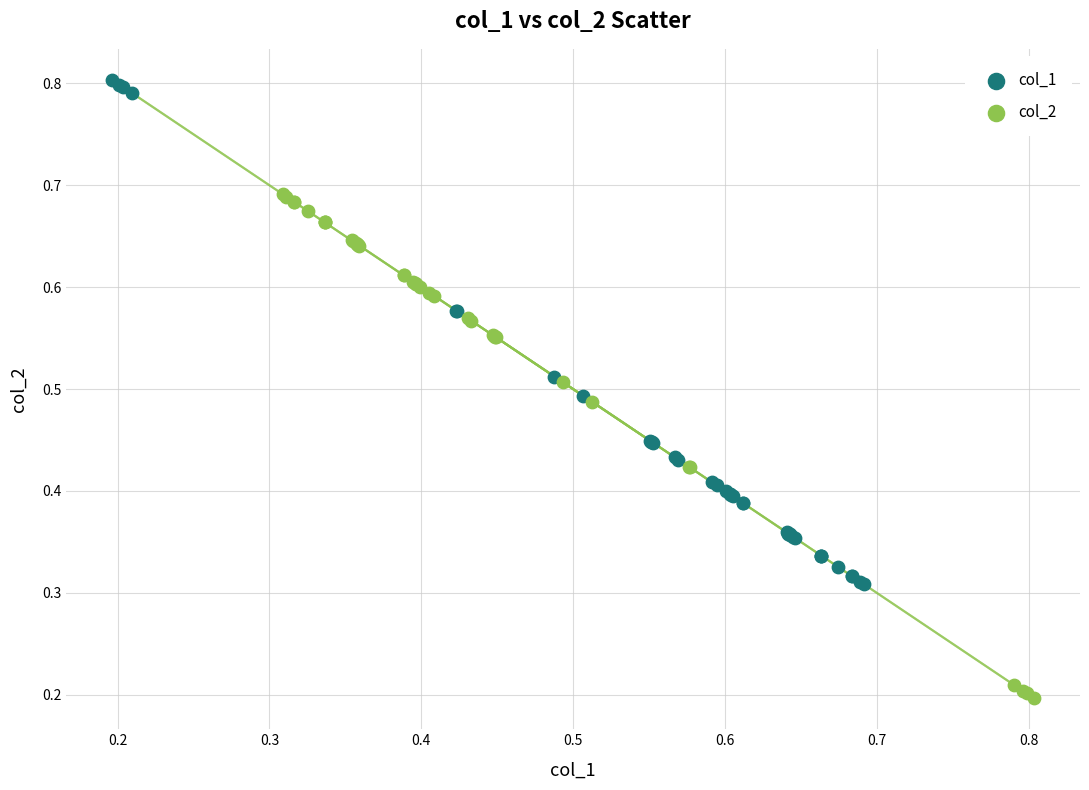

Which series reaches the minimum Y coordinate?

col_2